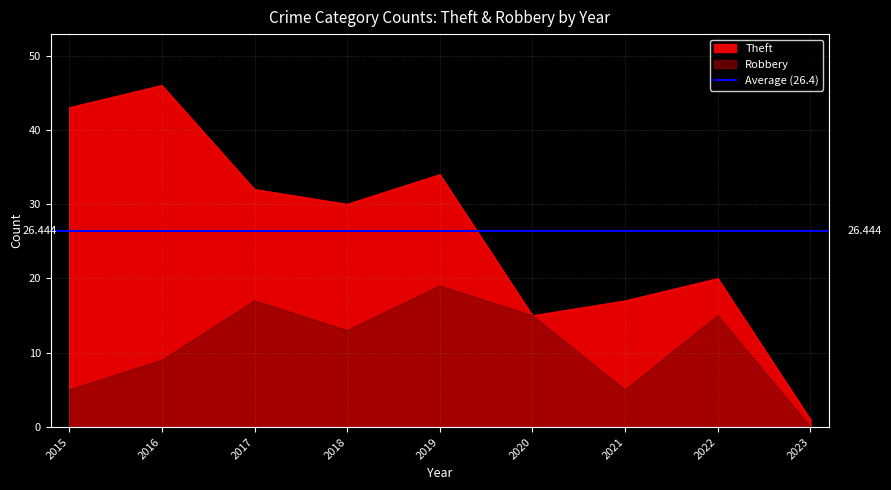

Does the chart have visible grid lines?

Yes